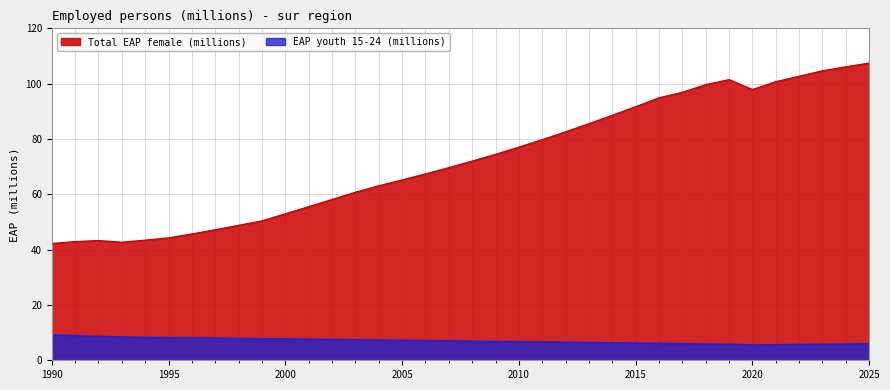

How many interior local valleys does the age_y15_24 series have?

1